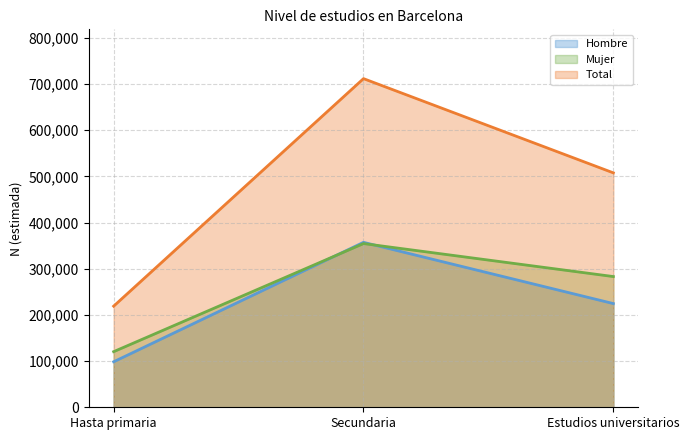

Count the Hombre values in the range 98555 to 357262.

3